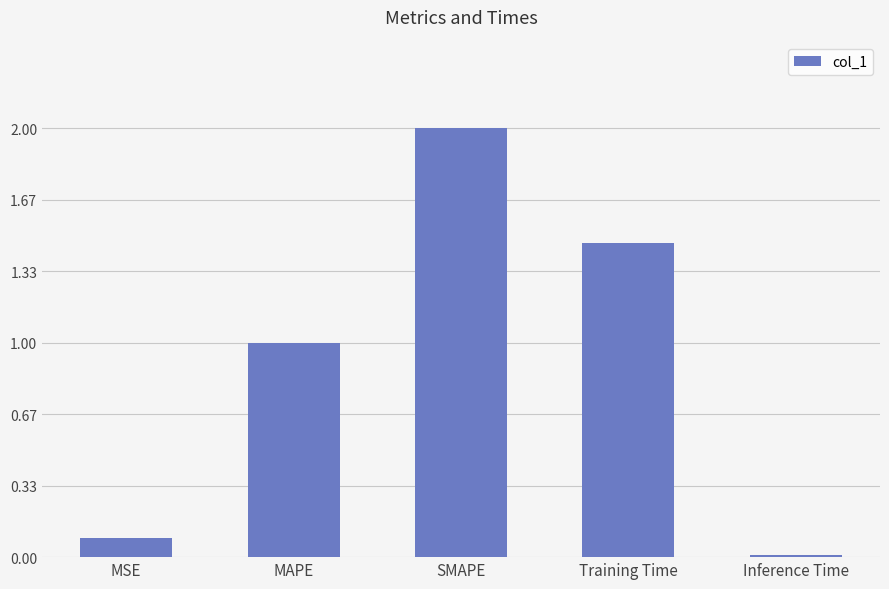

How many data points are above 1?

3